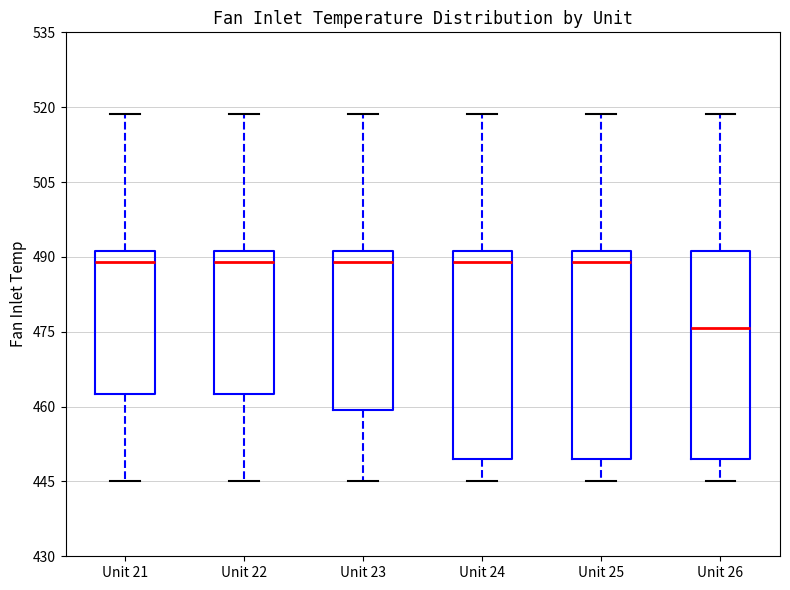

Where does the median line of the box for Unit 26 sit on the y-axis? The values are not printed on the chart, so give them approximately, as read against the axis.

476